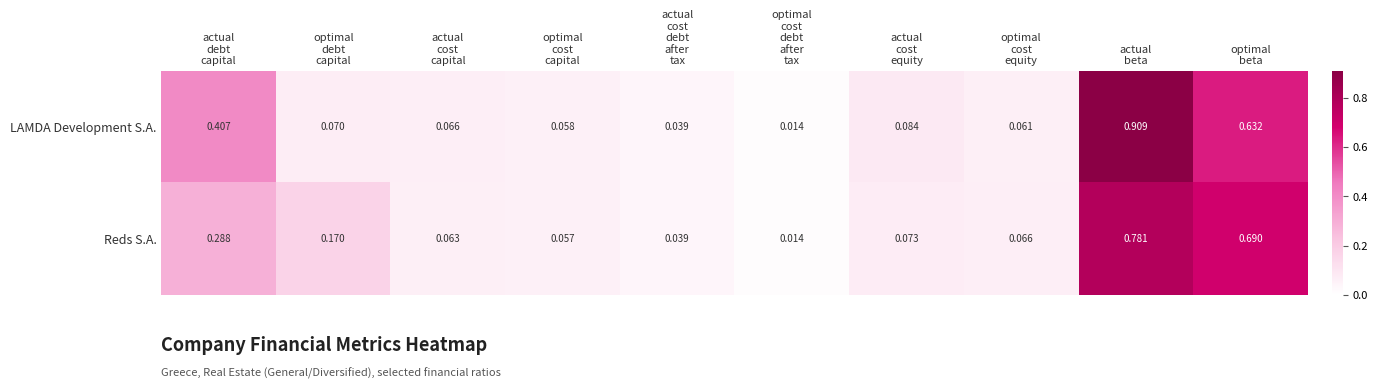

Which series has the largest total across all categories?

LAMDA Development S.A.